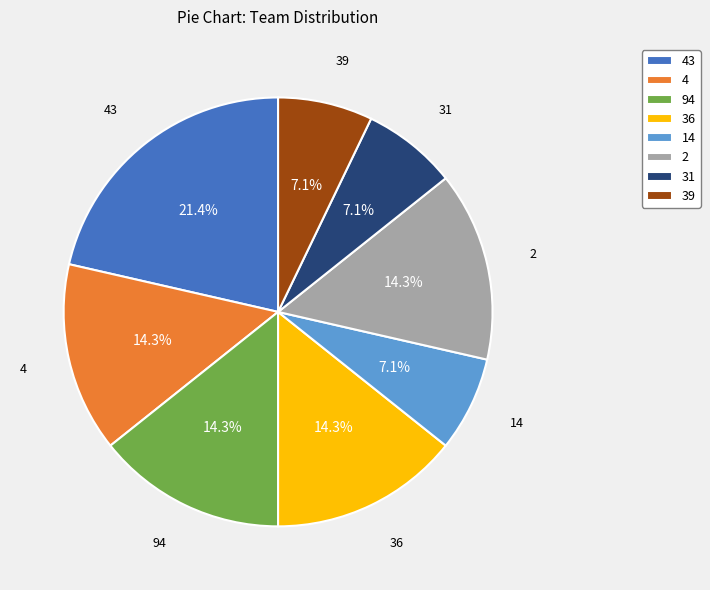

Approximately how many times larger is the value at 94 compared to 36?

1.0